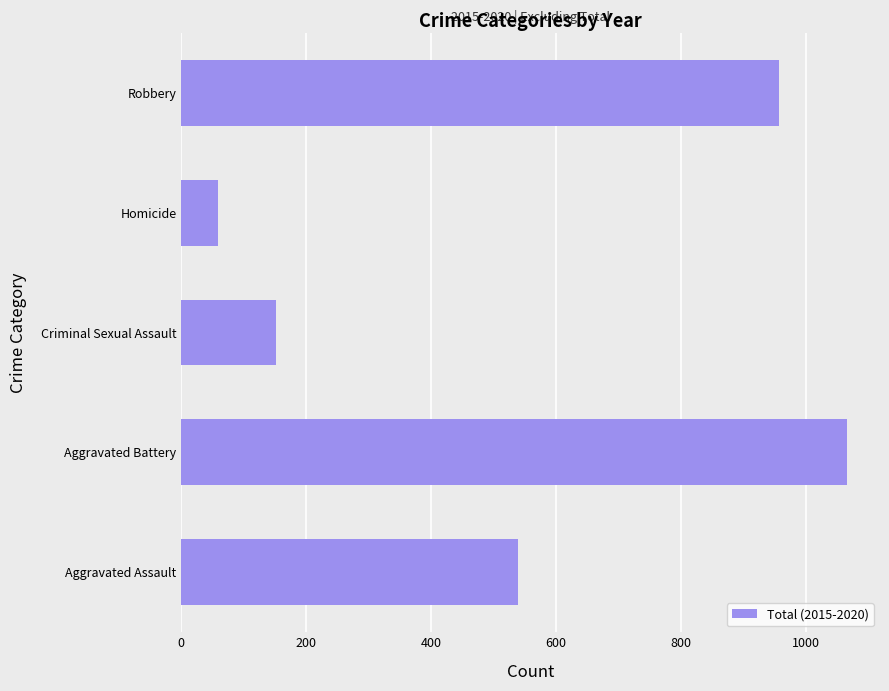

Which category has the lowest value across all series?

Homicide